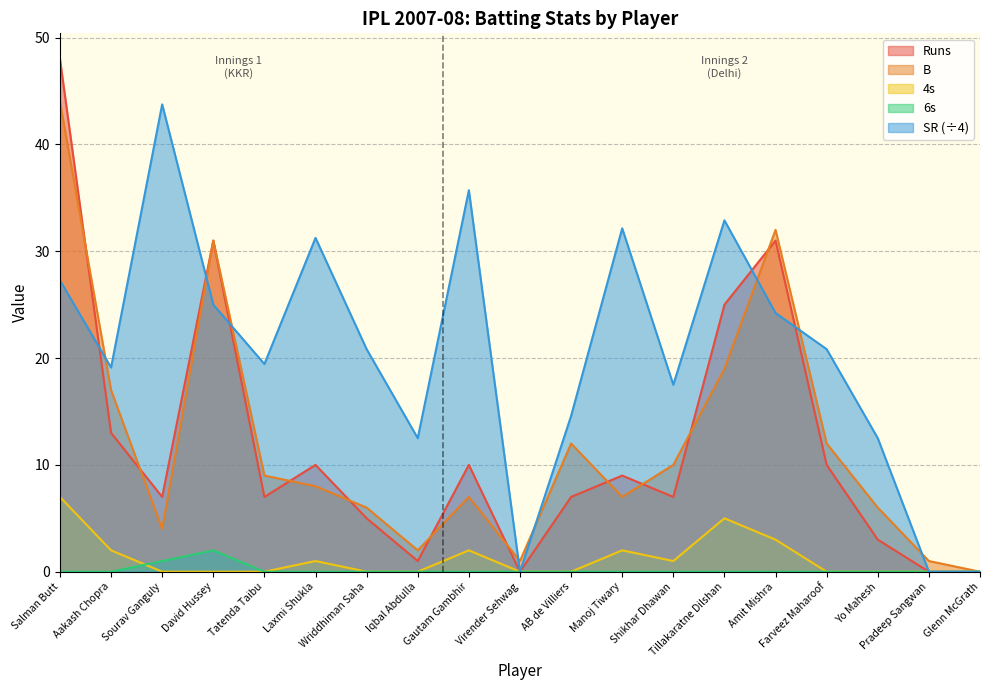

True or false: 6s and B intersect in this chart.

False